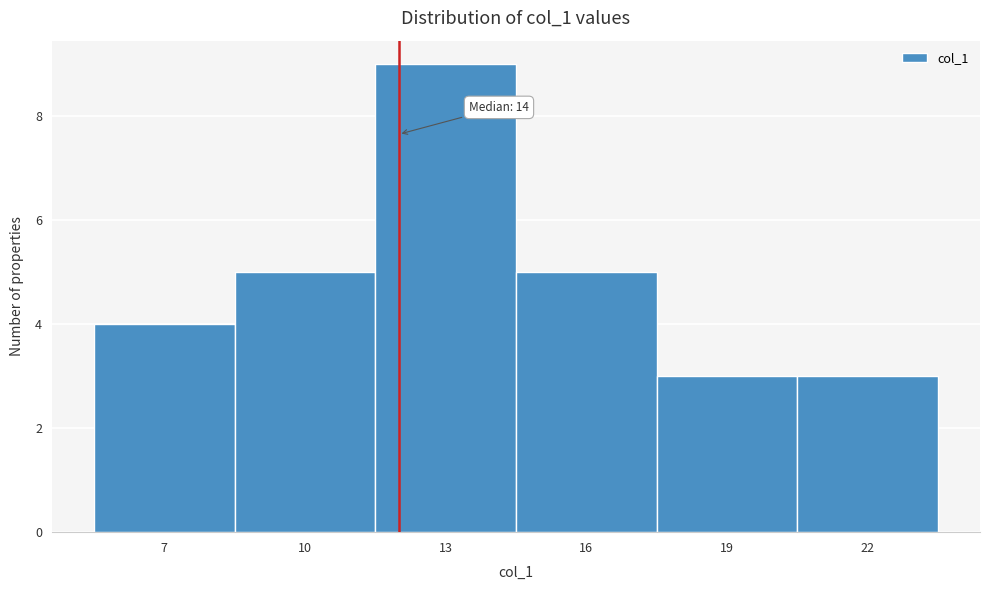

Reading left to right, list all the values displayed in this chart.

4	5	9	5	3	3